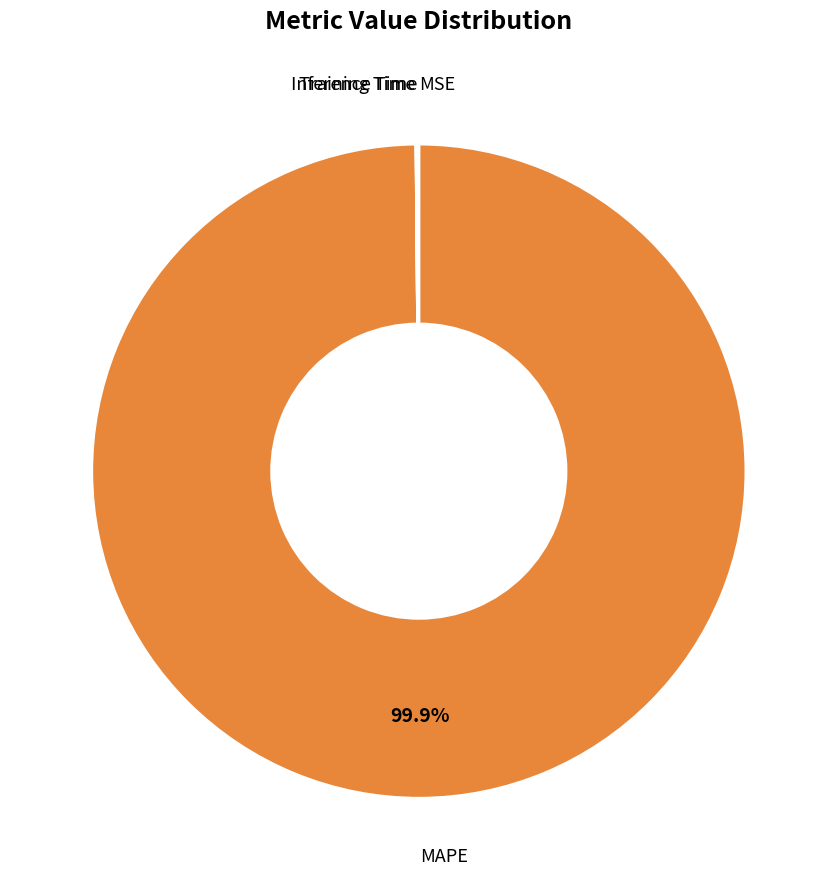

What is the largest slice in the pie chart?

MAPE